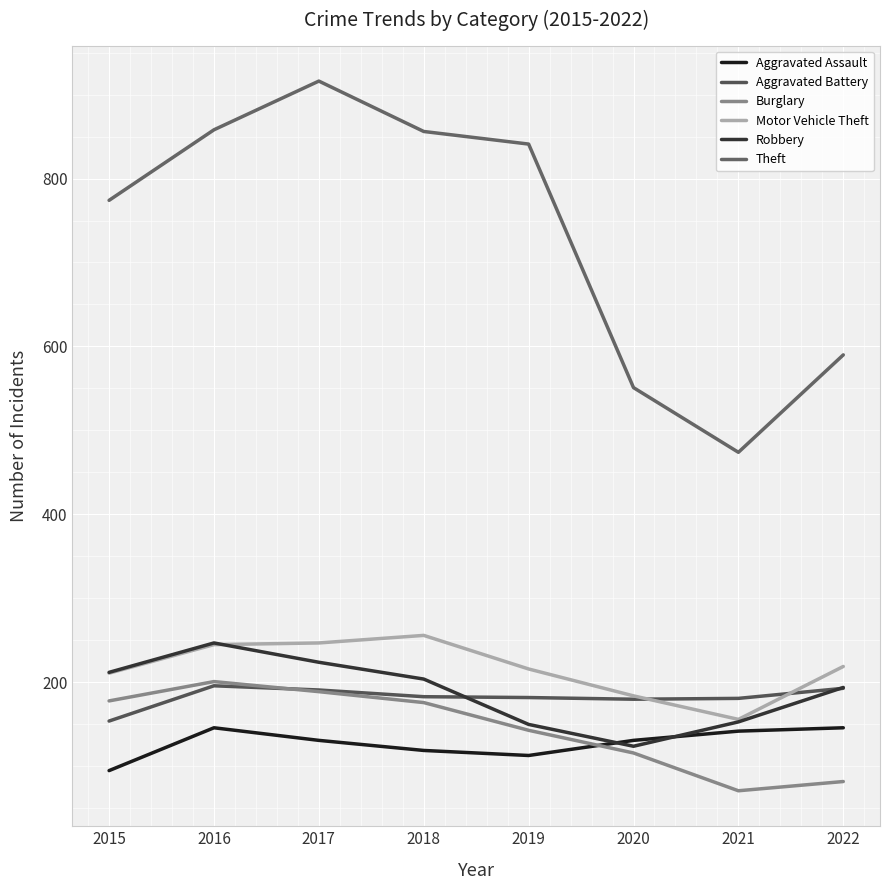

What are all the series names shown in the legend?

Aggravated Assault, Aggravated Battery, Burglary, Motor Vehicle Theft, Robbery, Theft